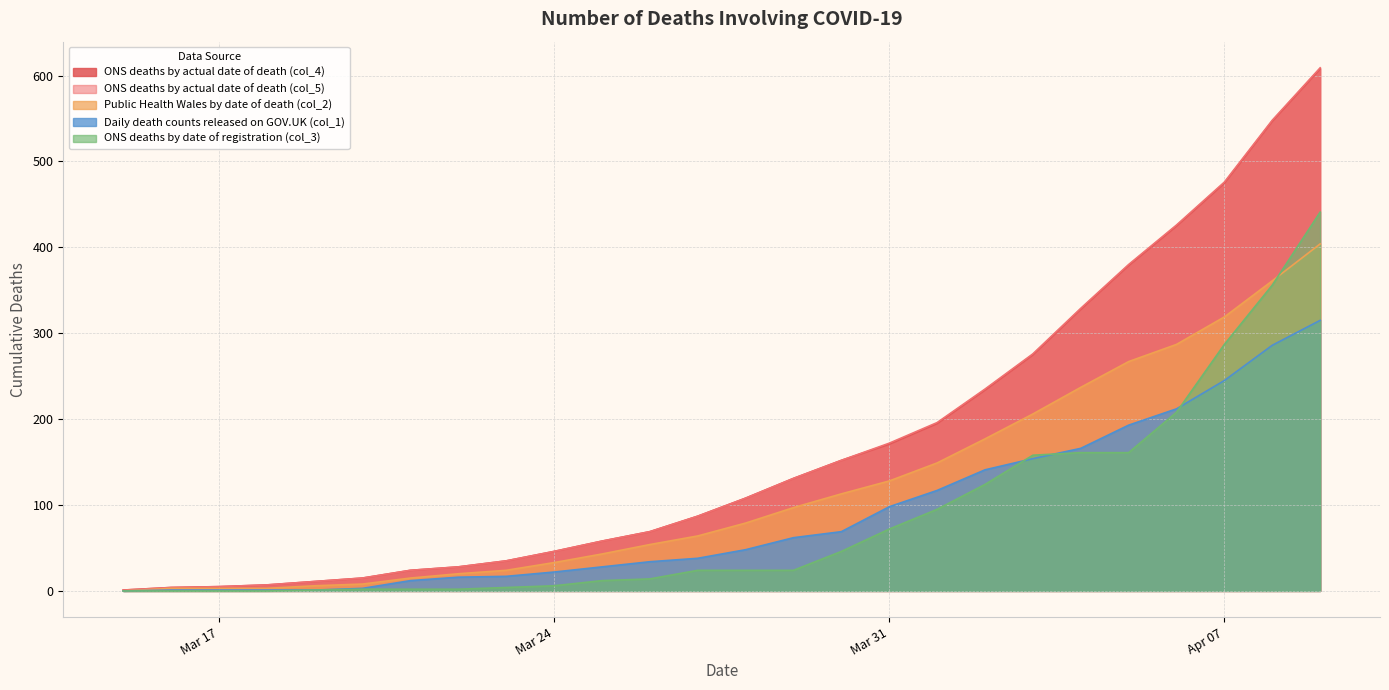

True or false: Public Health Wales by date of death (col_2) and ONS deaths by actual date of death (col_5) intersect in this chart.

False